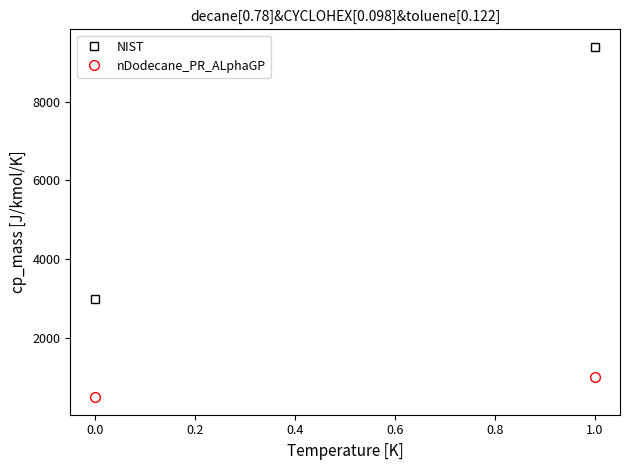

Rank the series at 0.0 from highest to lowest value.

NIST, nDodecane_PR_ALphaGP